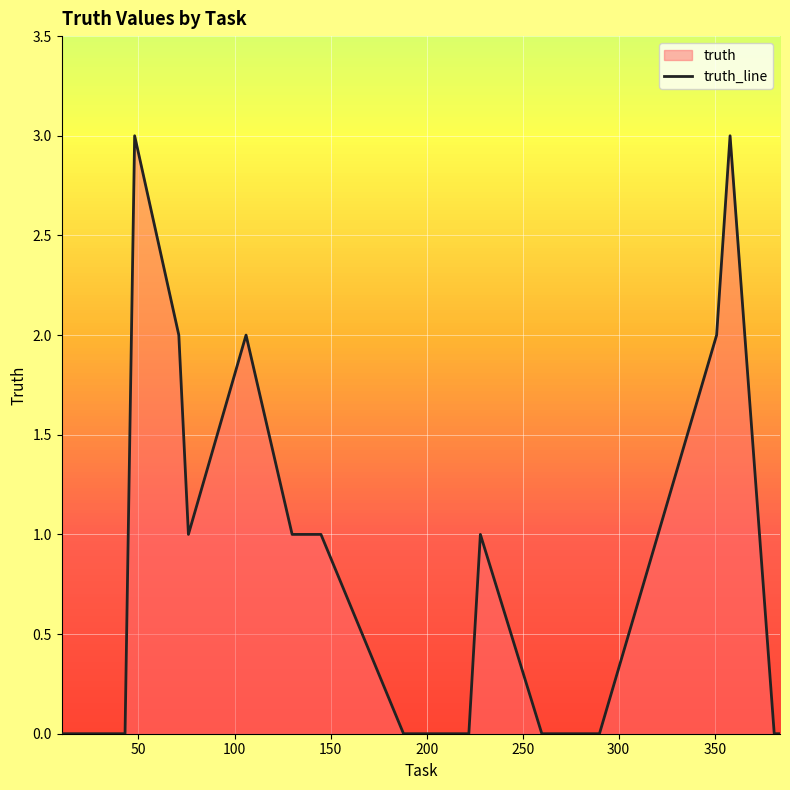

Count the values in the range 0 to 2.

18